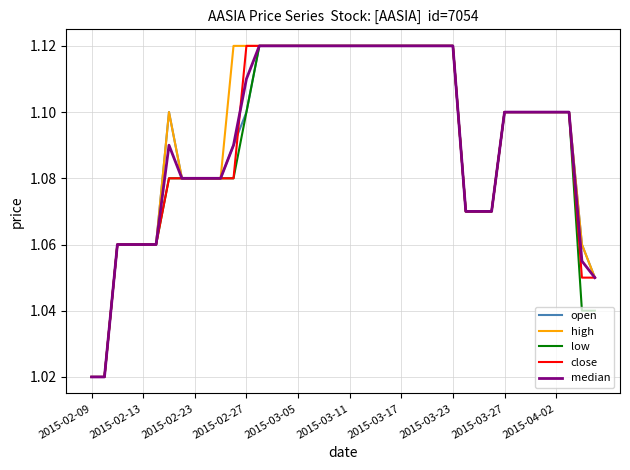

What is the label of the 23rd point from the right?

17